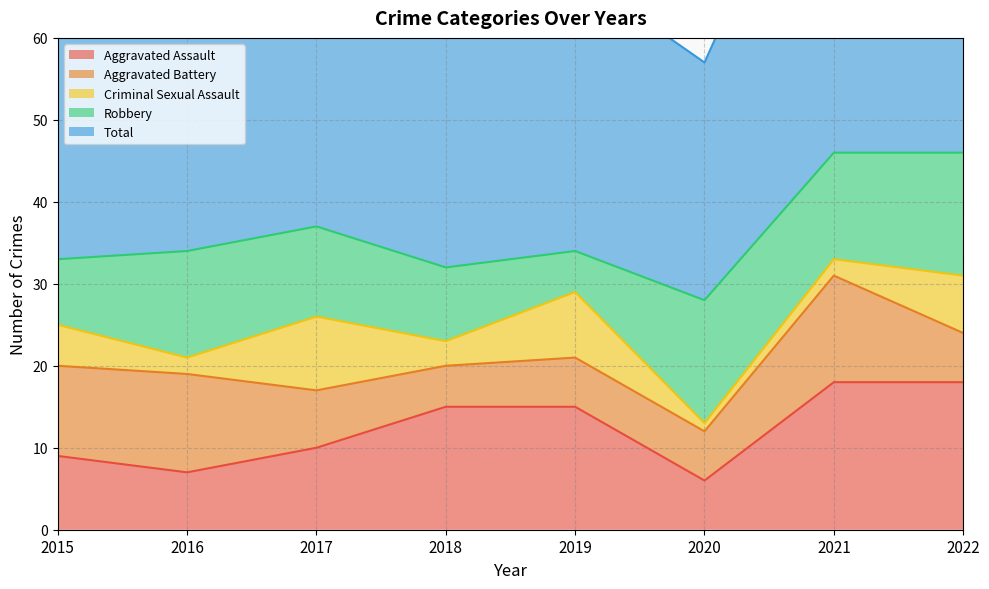

True or false: Robbery has more than 2 points higher than both neighbors.

False